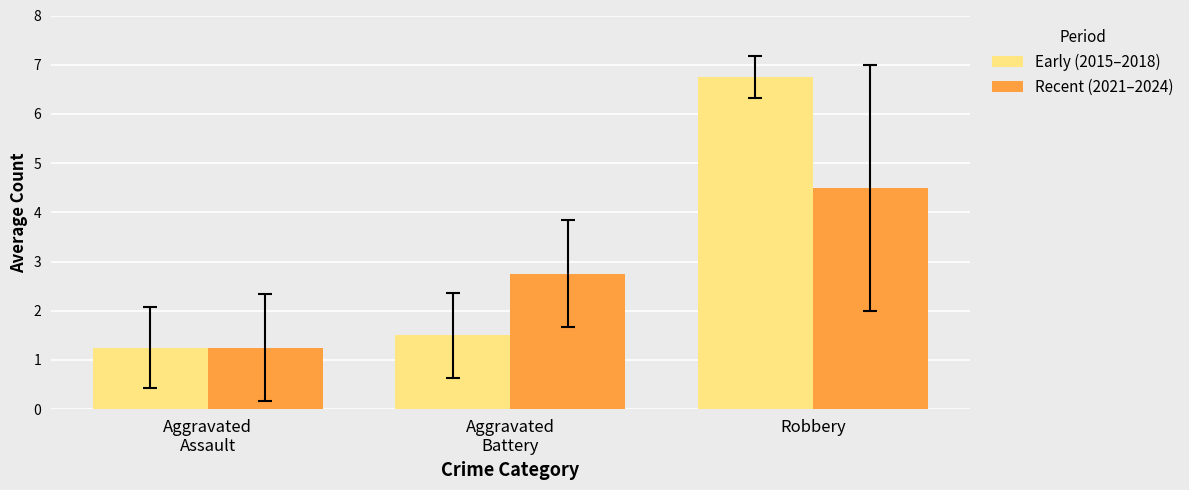

Is it true that Early (2015–2018) equals 1.2 at Aggravated
Assault?

True